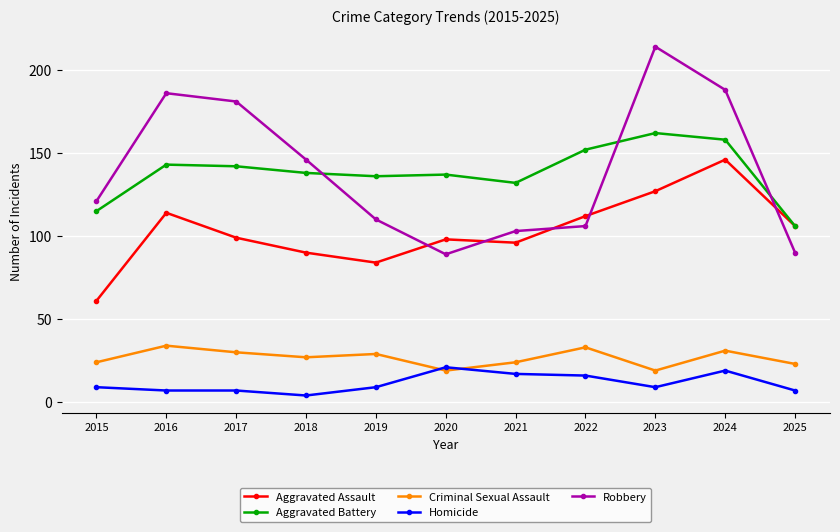

True or false: Aggravated Assault has a value of 96 at 2021.

True